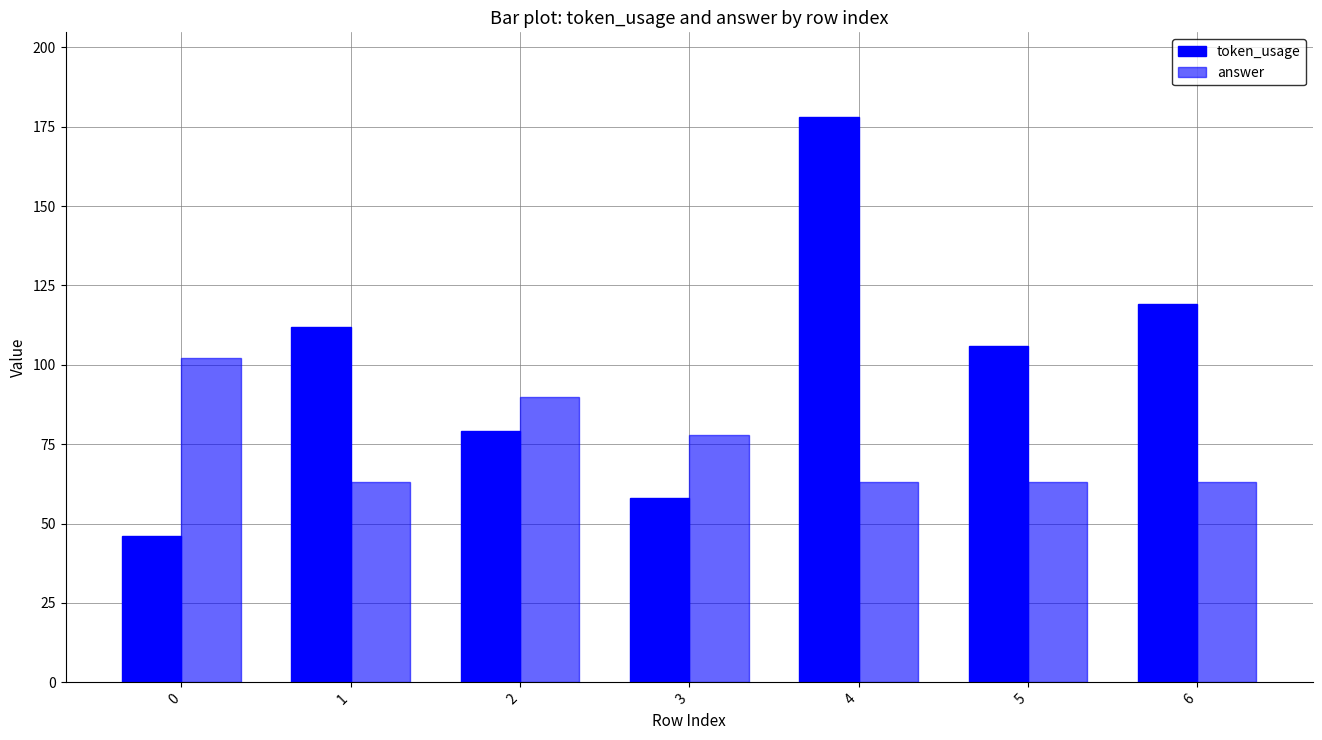

Reading right to left, what are all the values shown in this chart?

token_usage: 6=119	5=106	4=178	3=58	2=79	1=112	0=46
answer: 6=63	5=63	4=63	3=78	2=90	1=63	0=102